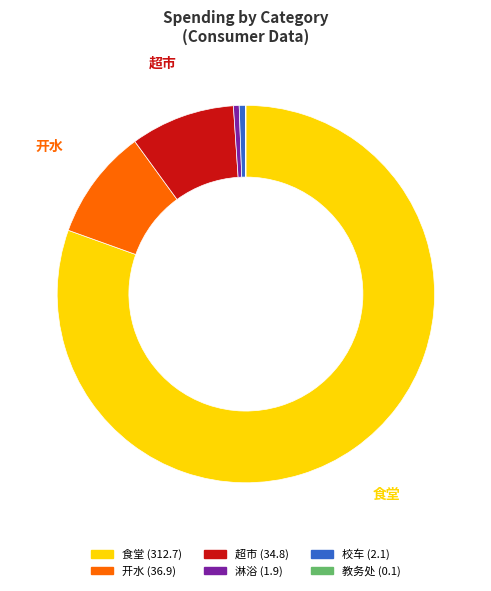

Is it true that 超市 is 1% of the pie?

False